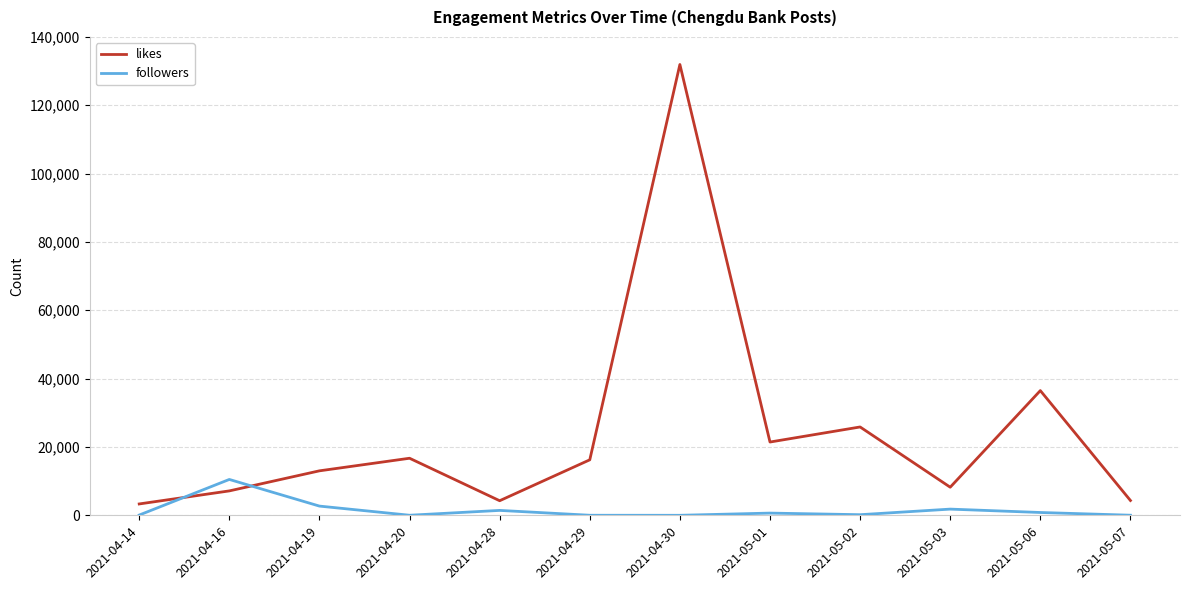

At how many categories does at least one series exceed 85588?

1